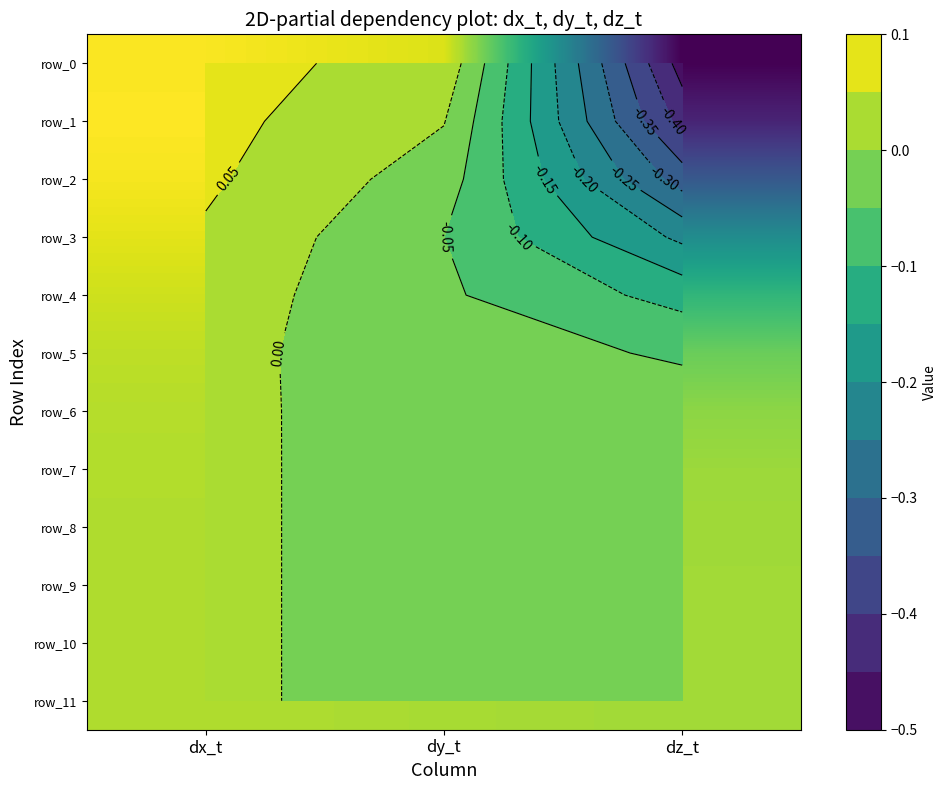

What is the sum of all row_3 values?

-0.2